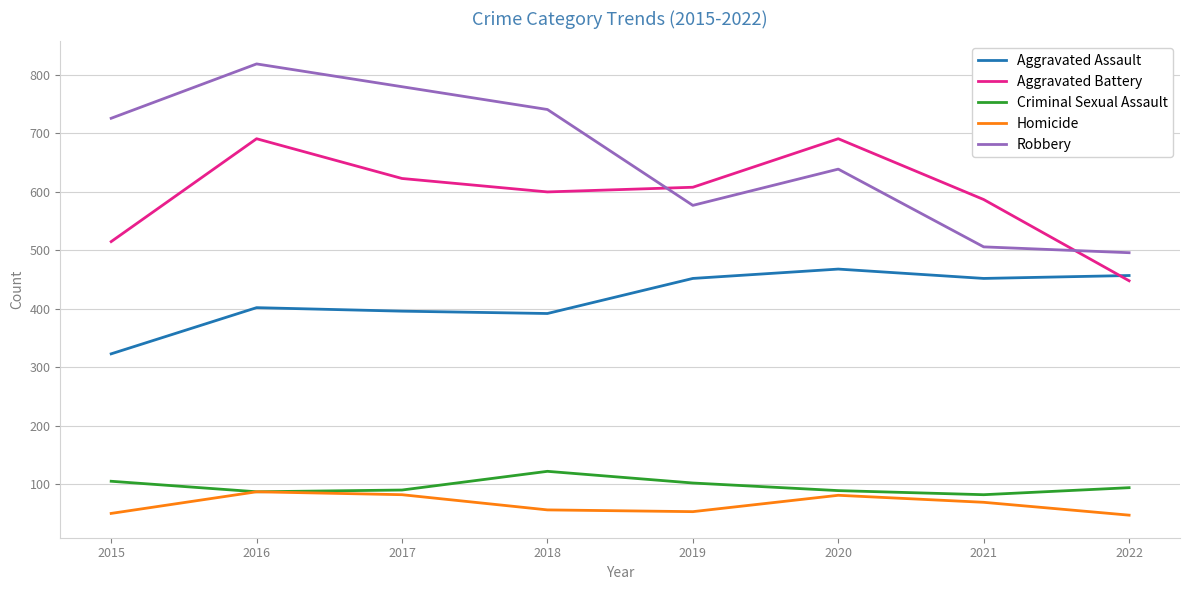

True or false: Aggravated Assault and Robbery intersect in this chart.

False